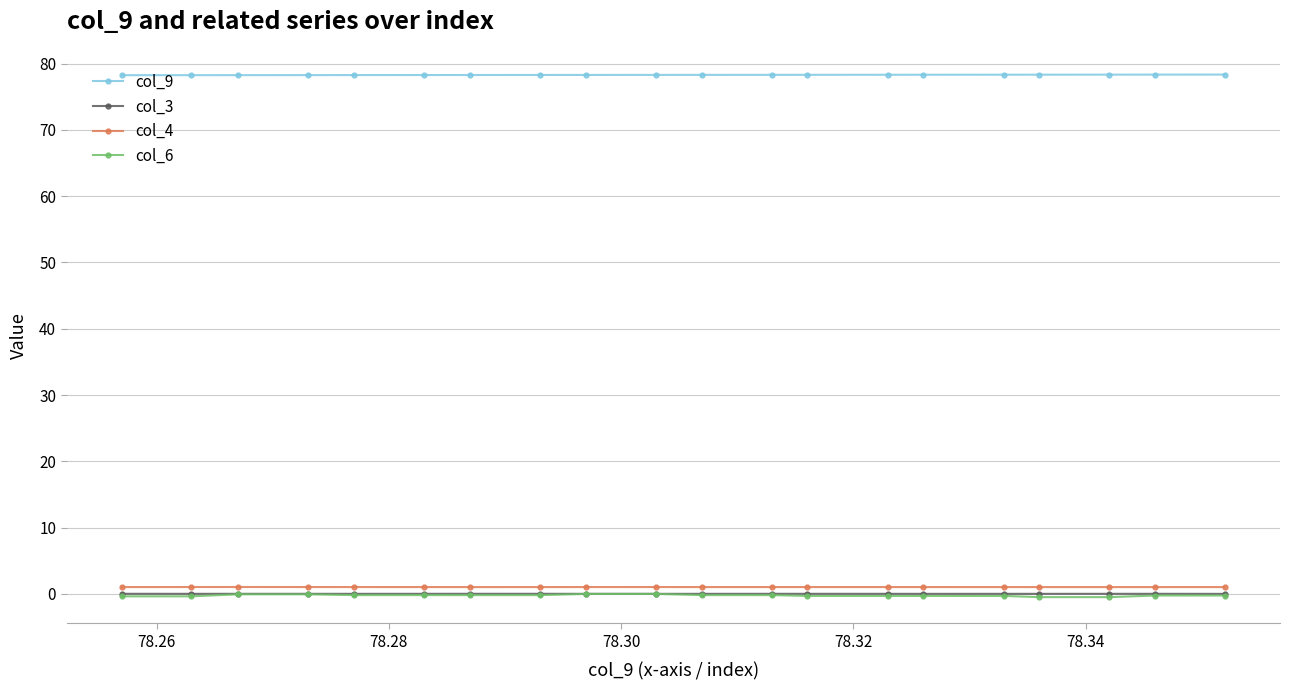

How many lines are shown in the chart?

4